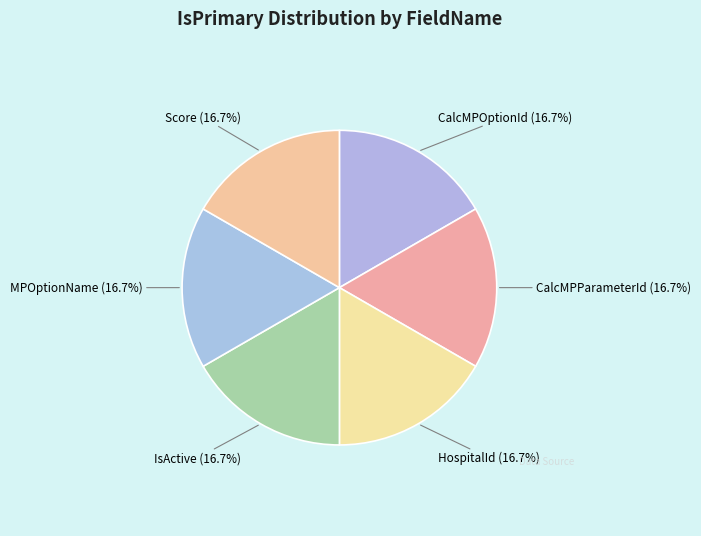

To the nearest percent, what is the difference between the largest and smallest slice percentages?

0%